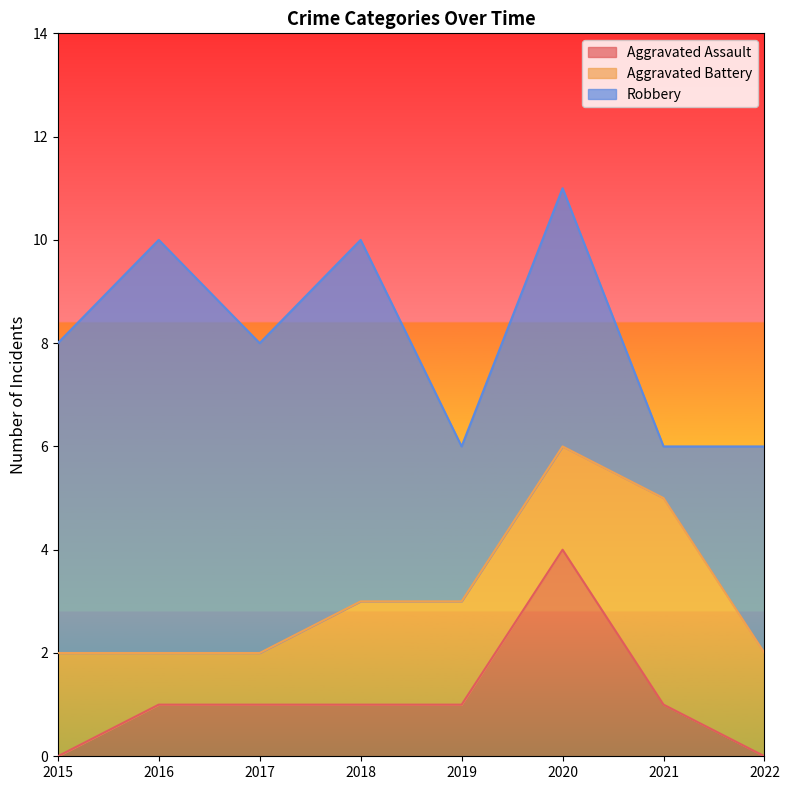

What are all the series names shown in the legend?

Aggravated Assault, Aggravated Battery, Robbery